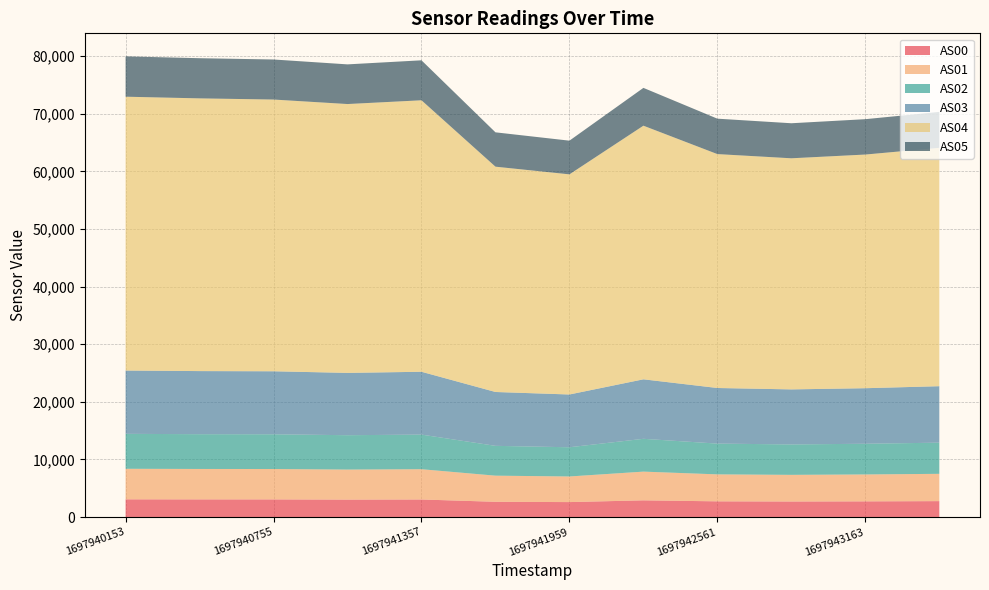

Reading left to right, extract all data points from this chart.

AS00: 3088	3077	3074	3039	3060	2660	2609	2912	2739	2710	2735	2775
AS01: 5300	5281	5274	5214	5254	4534	4445	4984	4679	4626	4670	4739
AS02: 6065	6035	6030	5964	6008	5176	5071	5695	5340	5280	5328	5409
AS03: 10985	10950	10933	10812	10904	9346	9157	10324	9651	9550	9639	9798
AS04: 47526	47330	47159	46660	47116	39103	38205	44017	40594	40109	40553	41369
AS05: 6998	6970	6950	6884	6936	5960	5846	6562	6146	6080	6138	6234